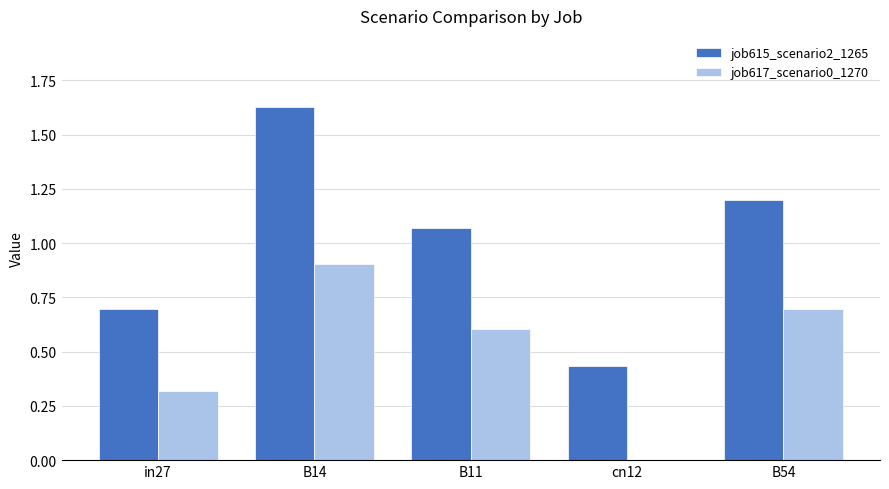

How many job617_scenario0_1270 values are between 0 and 1?

5